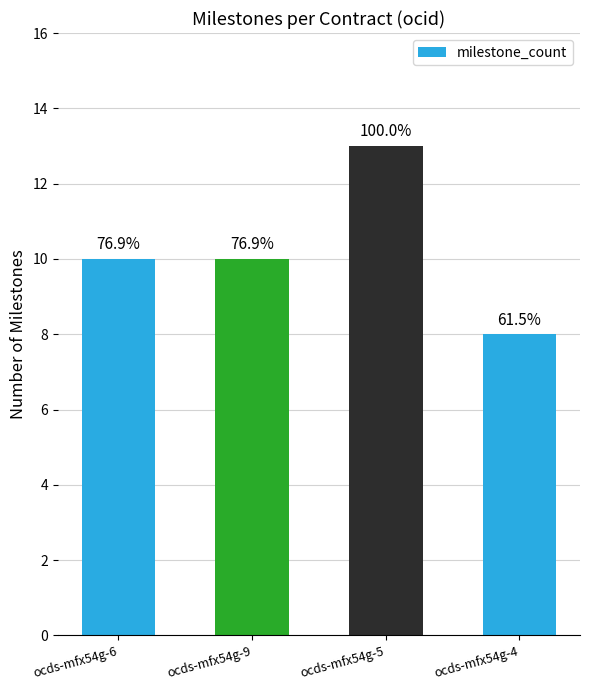

What is the ratio of the value at ocds-mfx54g-9 to the value at ocds-mfx54g-5?

0.8